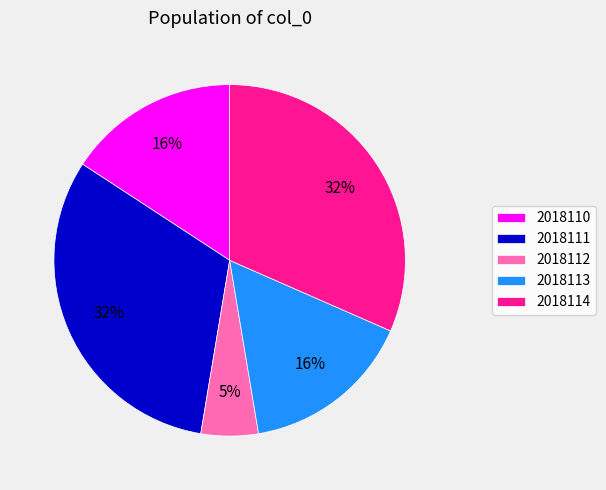

Between 2018111 and 2018110, which is larger?

2018111